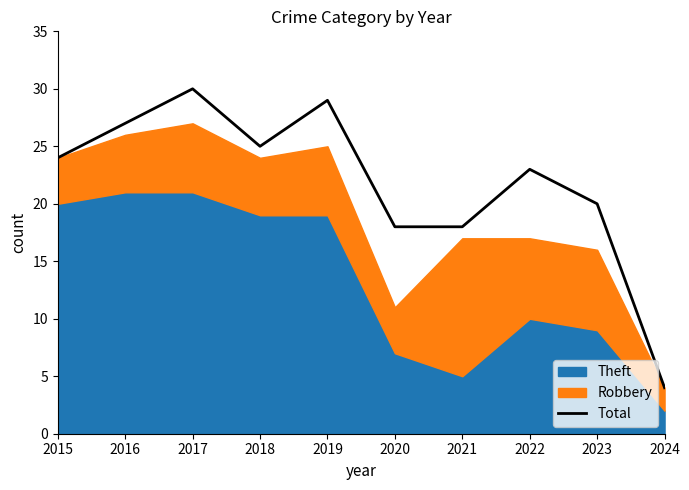

True or false: the data shows 2 at 2024.

False